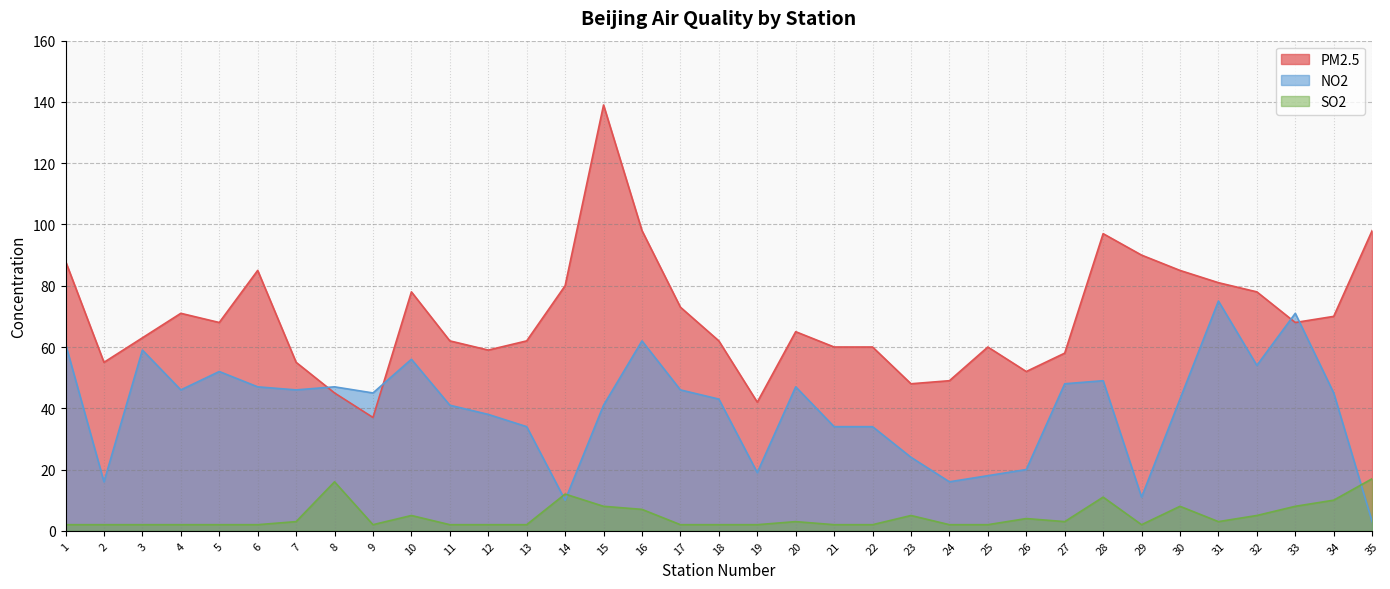

Reading right to left, transcribe all the data shown in this chart.

PM2.5: 35=98	34=70	33=68	32=78	31=81	30=85	29=90	28=97	27=58	26=52	25=60	24=49	23=48	22=60	21=60	20=65	19=42	18=62	17=73	16=98	15=139	14=80	13=62	12=59	11=62	10=78	9=37	8=45	7=55	6=85	5=68	4=71	3=63	2=55	1=88
NO2: 35=3	34=45	33=71	32=54	31=75	30=43	29=11	28=49	27=48	26=20	25=18	24=16	23=24	22=34	21=34	20=47	19=19	18=43	17=46	16=62	15=41	14=10	13=34	12=38	11=41	10=56	9=45	8=47	7=46	6=47	5=52	4=46	3=59	2=16	1=61
SO2: 35=17	34=10	33=8	32=5	31=3	30=8	29=2	28=11	27=3	26=4	25=2	24=2	23=5	22=2	21=2	20=3	19=2	18=2	17=2	16=7	15=8	14=12	13=2	12=2	11=2	10=5	9=2	8=16	7=3	6=2	5=2	4=2	3=2	2=2	1=2